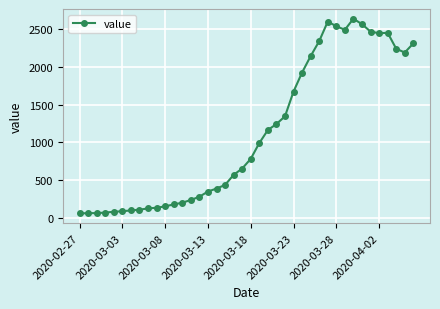

What is the smallest value displayed?

61